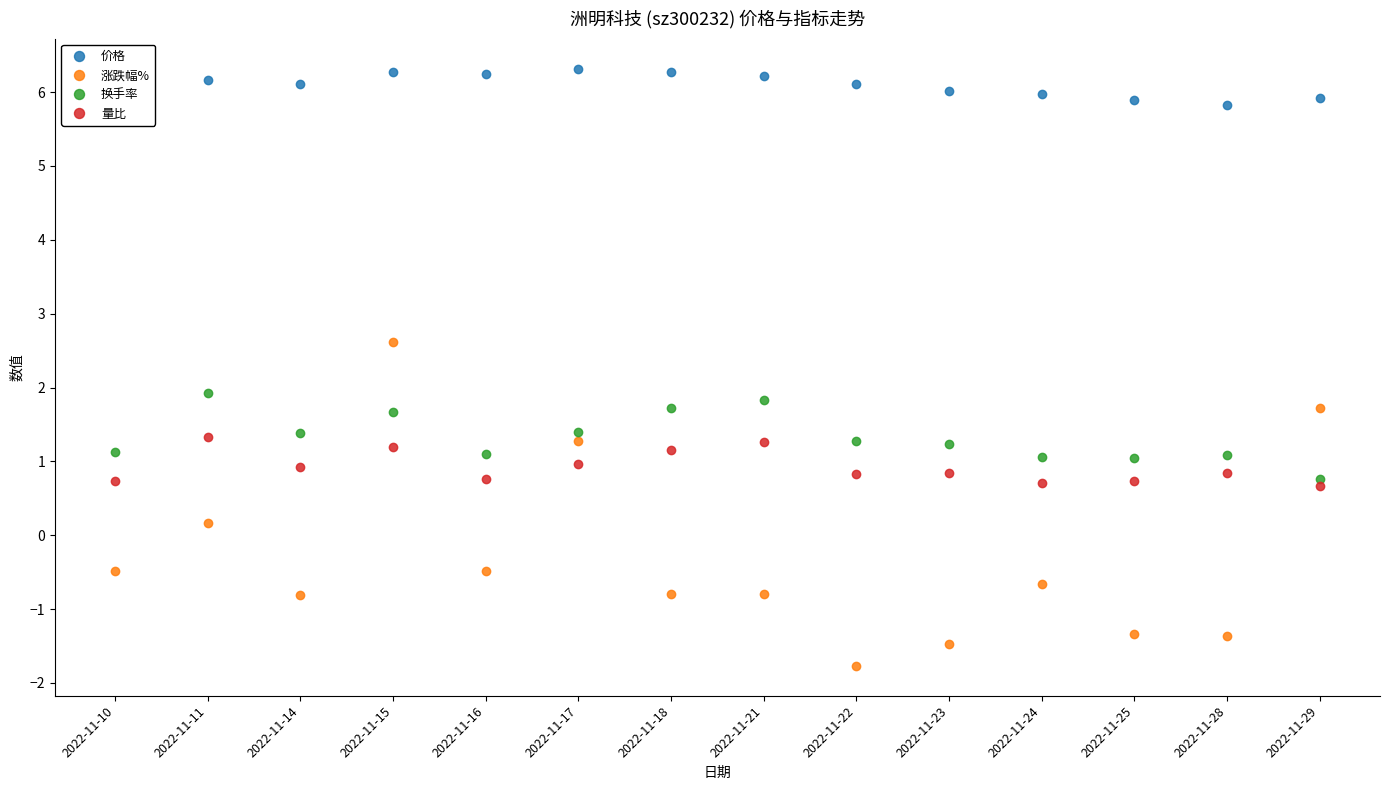

True or false: 涨跌幅% and 换手率 intersect in this chart.

True